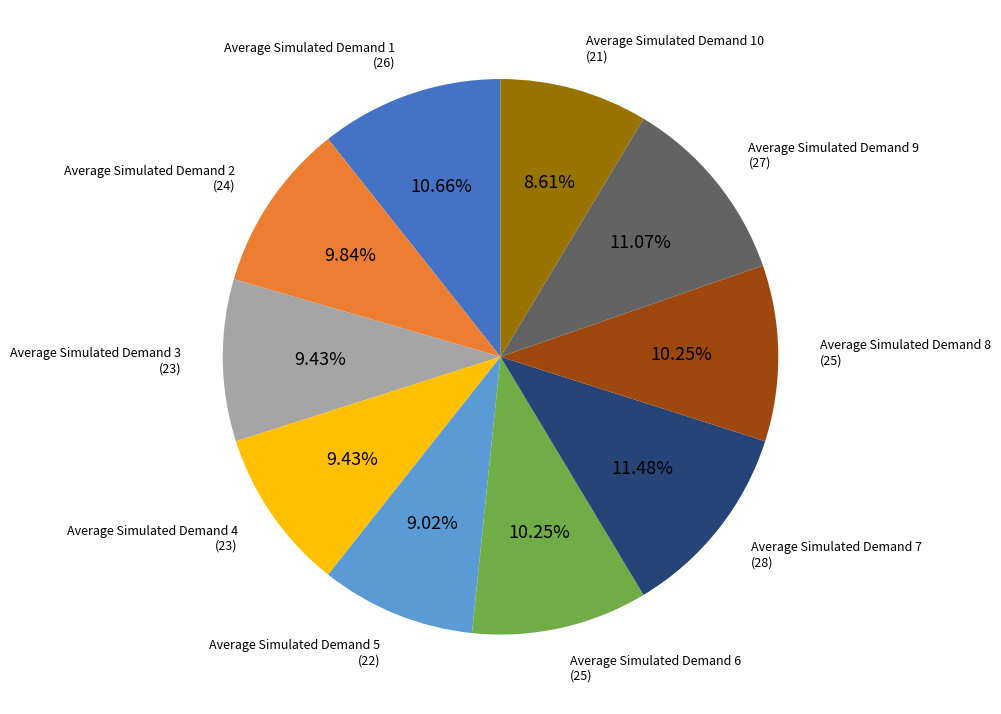

Is there any slice that represents more than half of the pie?

No